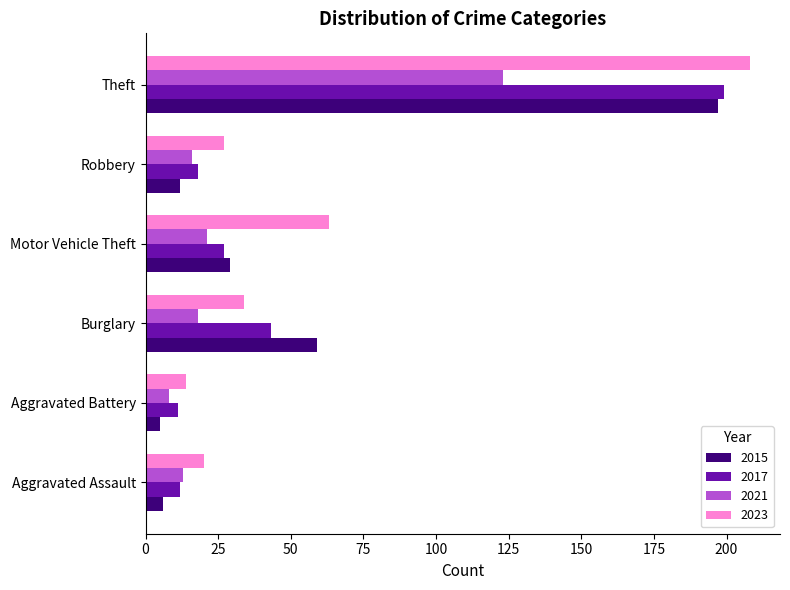

What is the difference between the maximum and minimum values in the 2015 series?

192